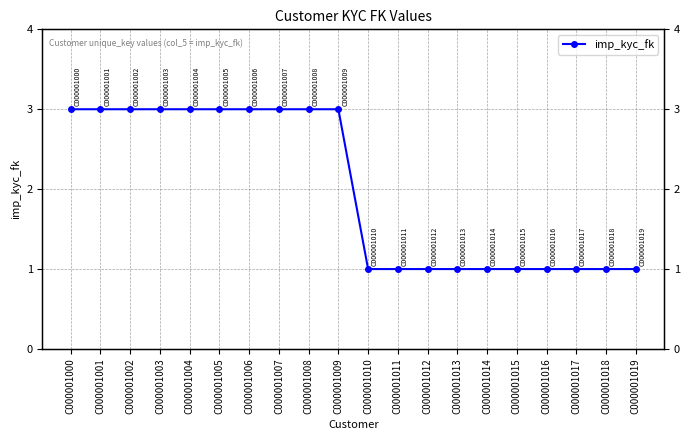

What is the sum of the values at C000001014 and C000001018?

2